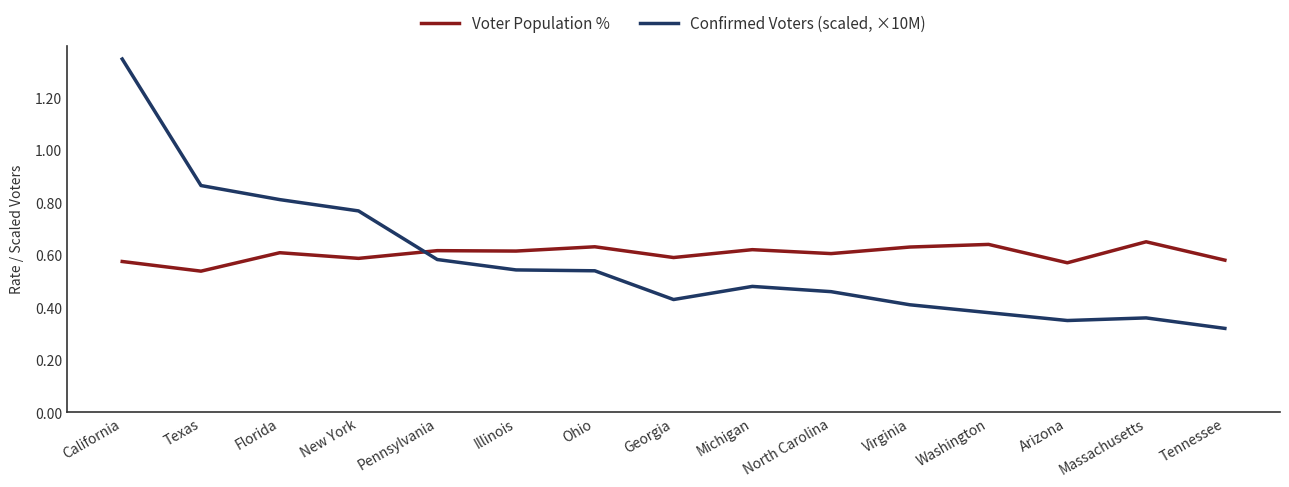

True or false: Confirmed Voters (scaled, ×10M) has a value of 0.7 at Virginia.

False